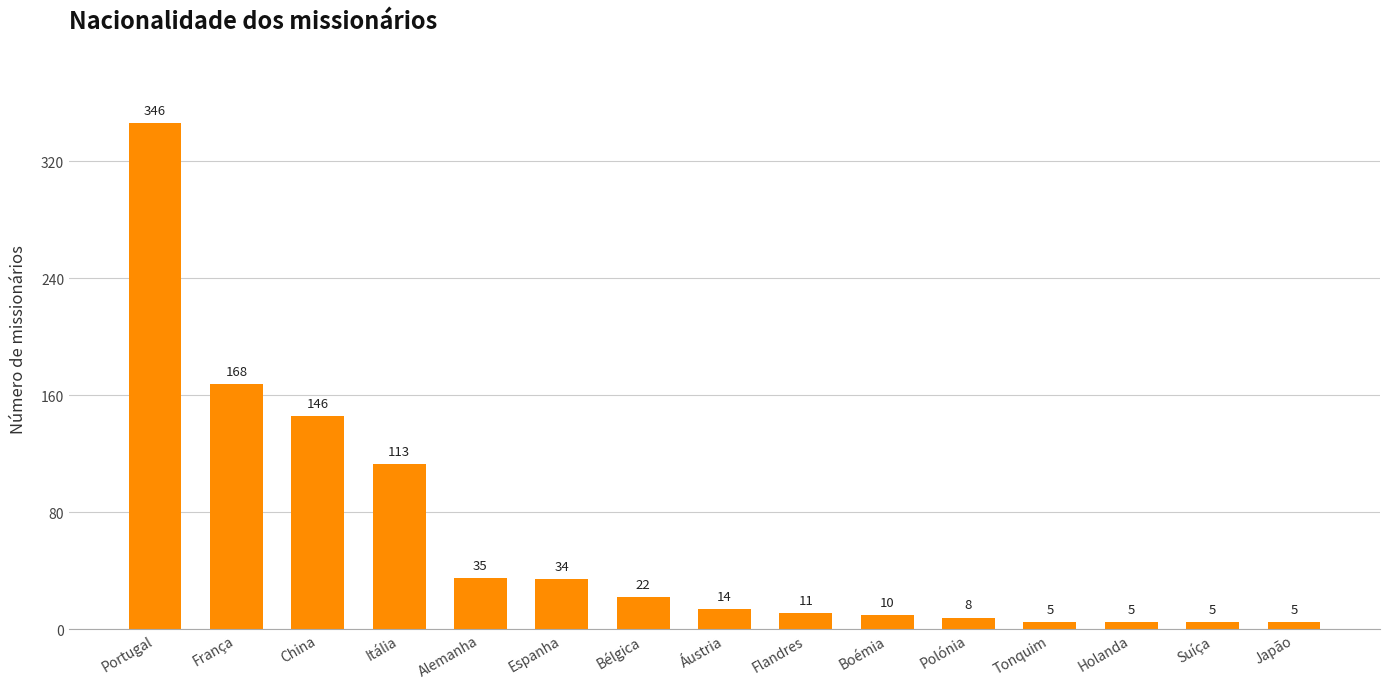

The value at Japão is 5. True or false?

True